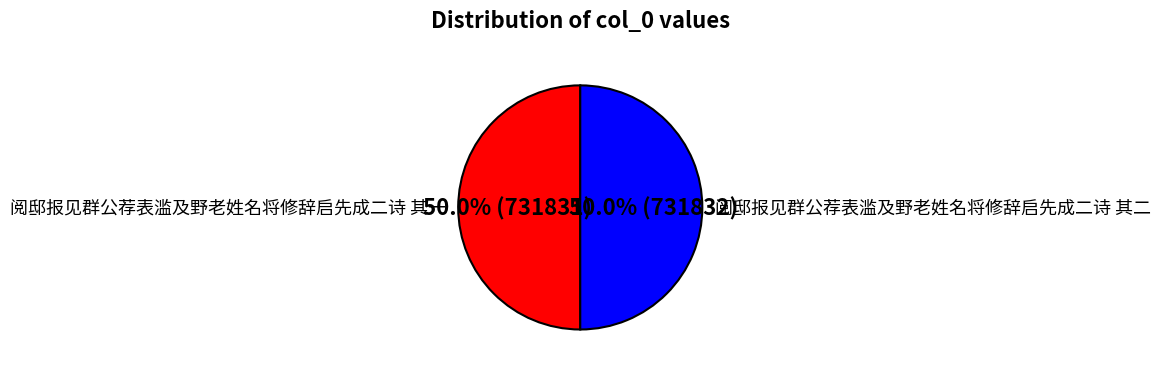

Approximately how many times larger is the value at 阅邸报见群公荐表滥及野老姓名将修辞启先成二诗 其二 compared to 阅邸报见群公荐表滥及野老姓名将修辞启先成二诗 其一?

1.0